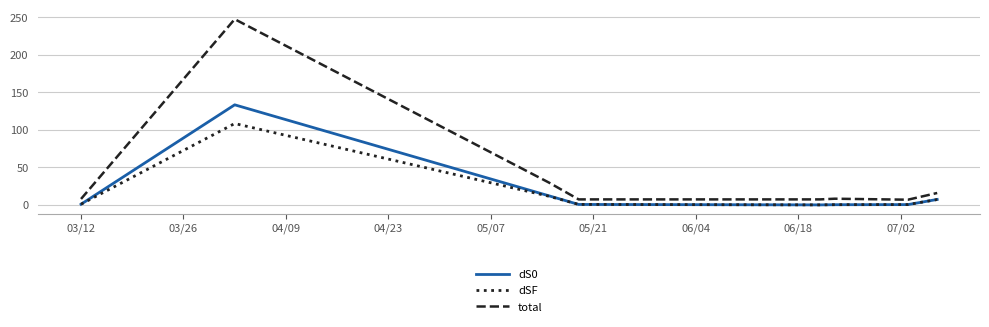

True or false: total and dS0 cross at least once.

False